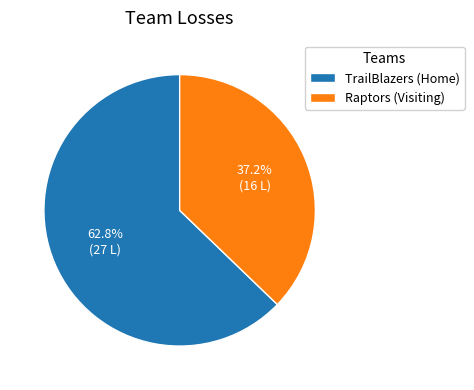

Which slice is the largest?

TrailBlazers (Home)